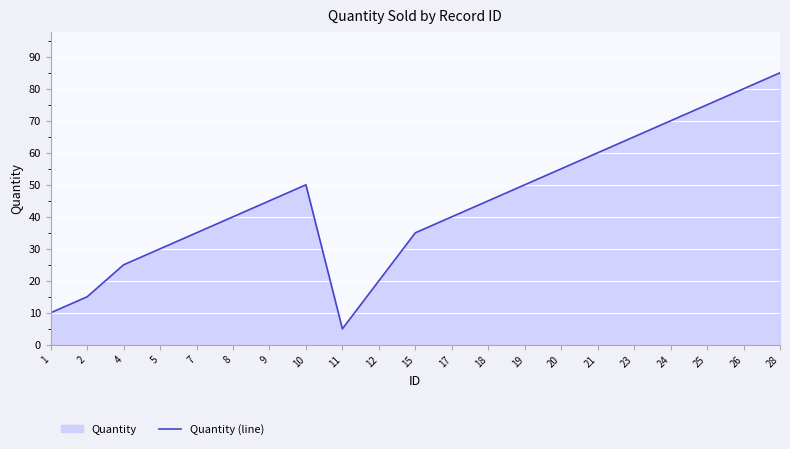

What is the change in value from 19 to 25?

+25